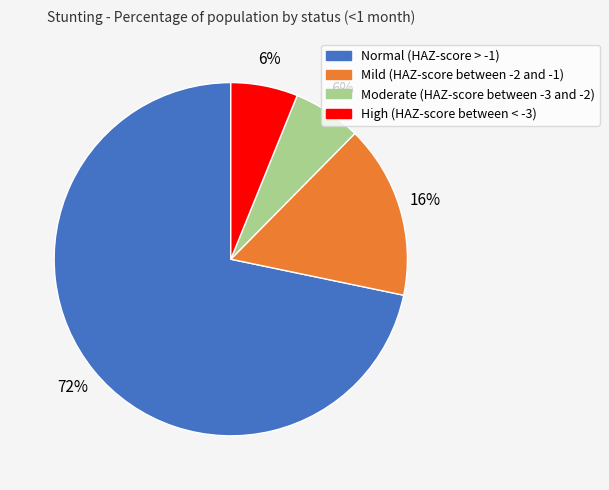

Which category has the biggest portion of the pie?

Normal (HAZ-score > -1)